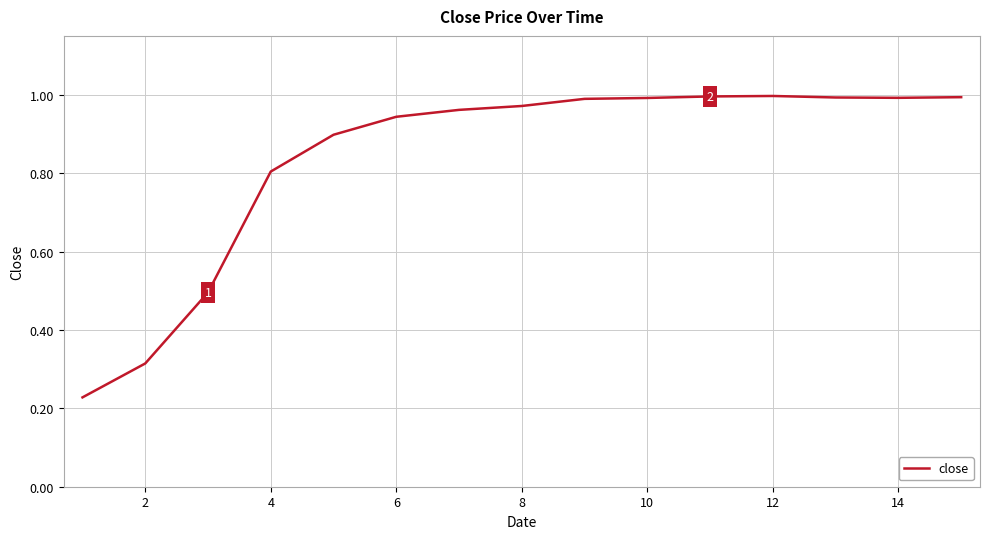

What is the difference between the maximum and minimum values?

0.8